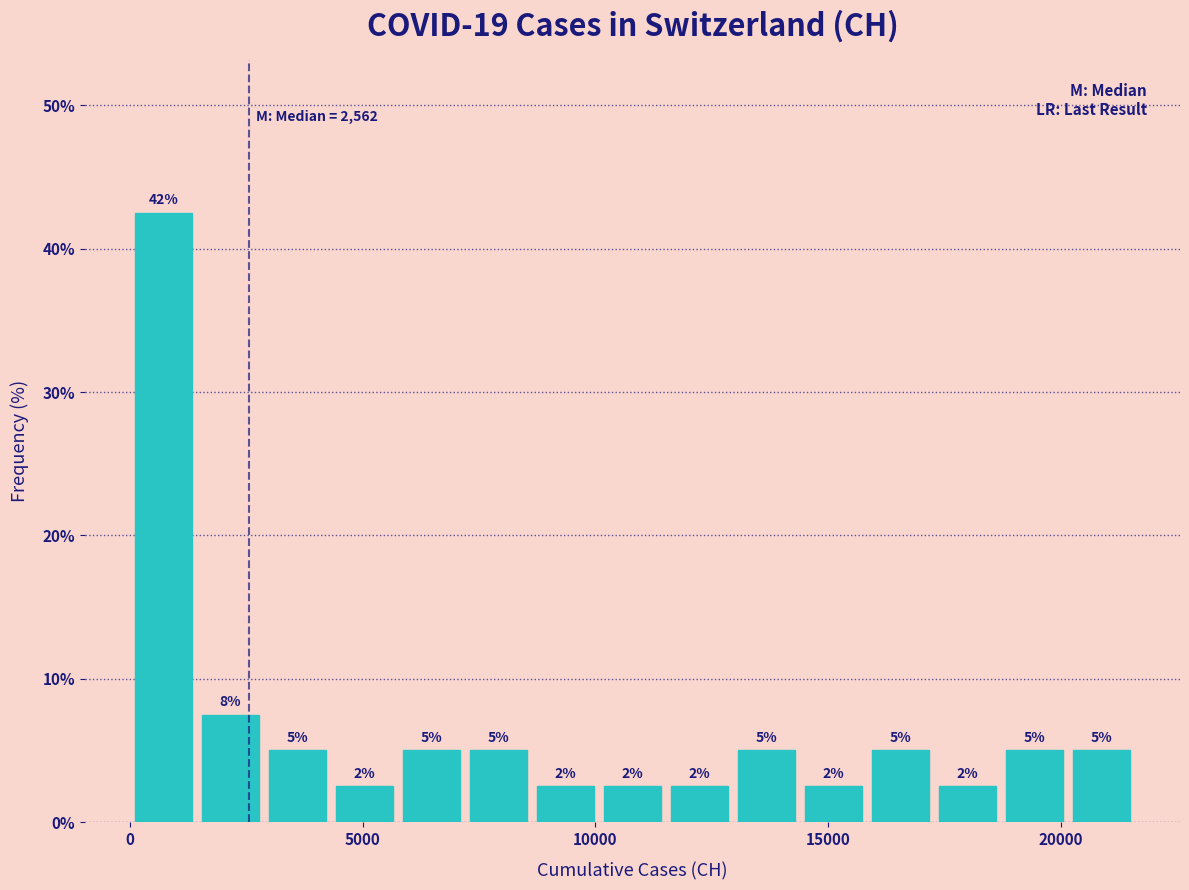

Around what value on the x-axis is the tallest bar? Give the approximate position of its centre, as read against the axis.

500